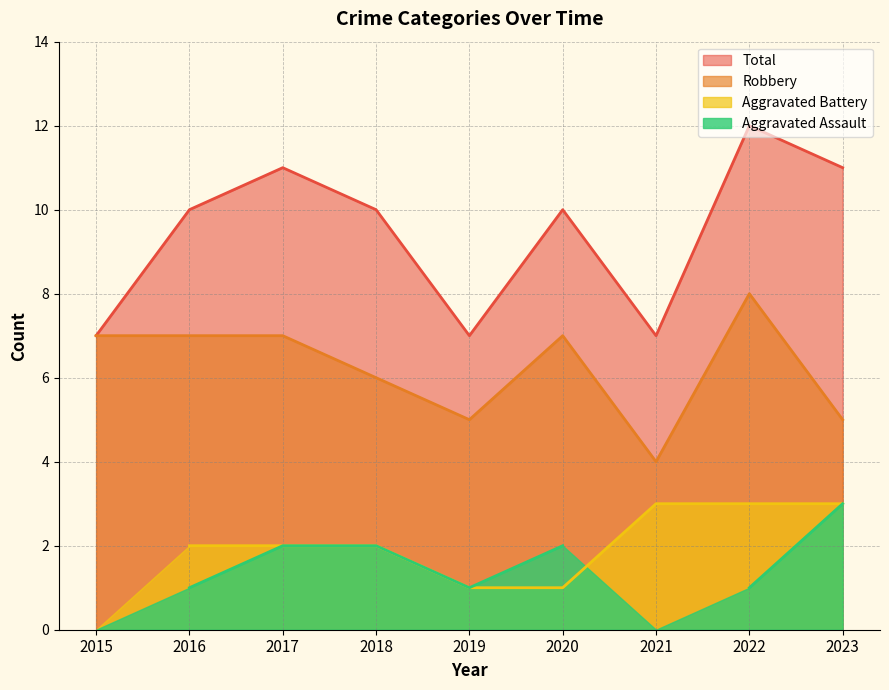

What is the highest value of the Total series?

12